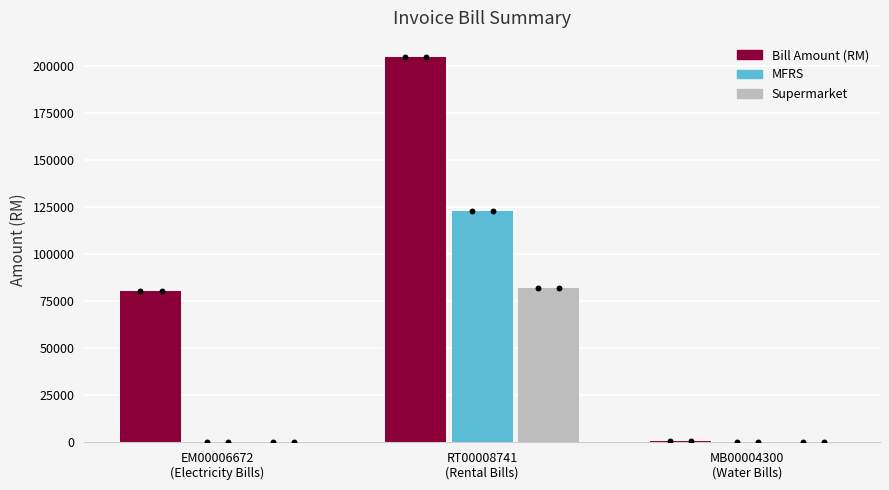

Which series reaches the maximum Y coordinate?

Bill Amount (RM)